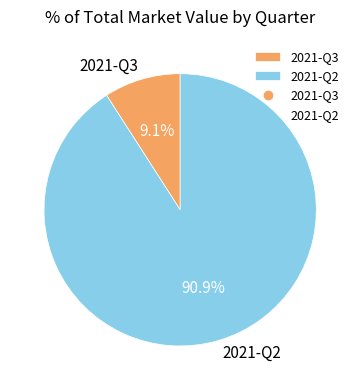

What portion of the pie excludes 2021-Q2?

9.1%